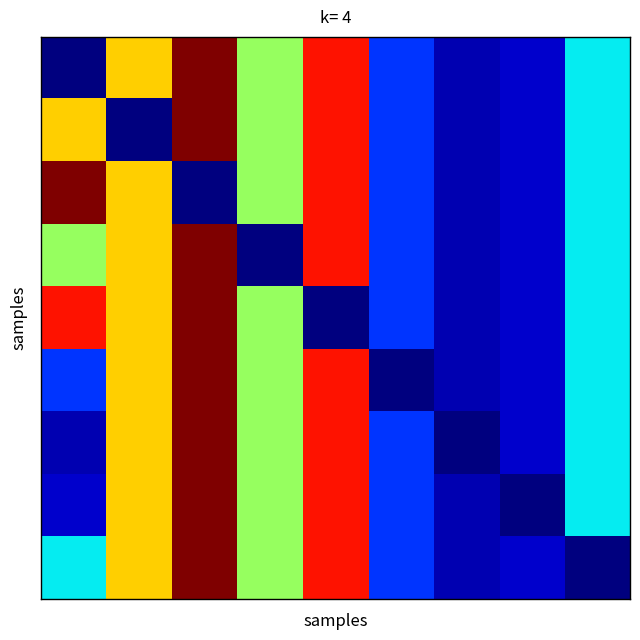

At which category is the sum across all series the highest?

2